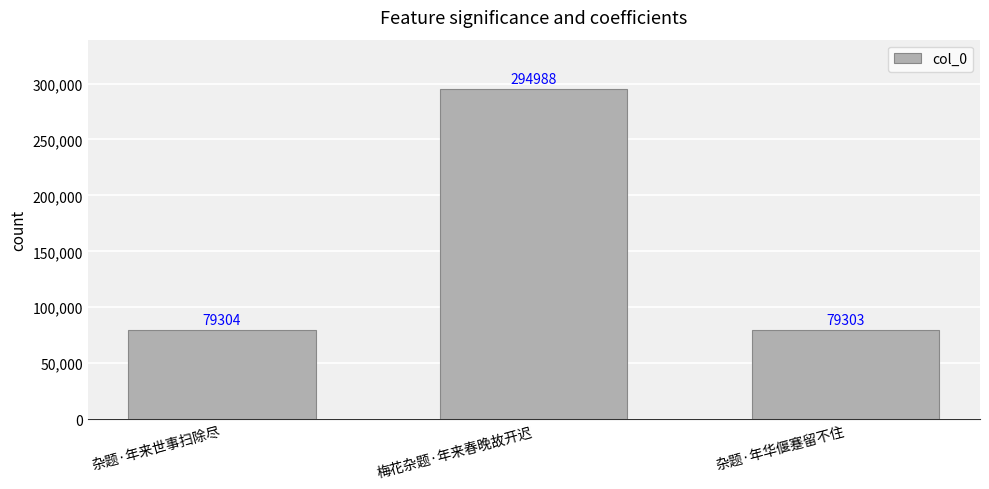

Reading left to right, transcribe all the data shown in this chart.

杂题·年来世事扫除尽=79304	梅花杂题·年来春晚故开迟=294988	杂题·年华偃蹇留不住=79303